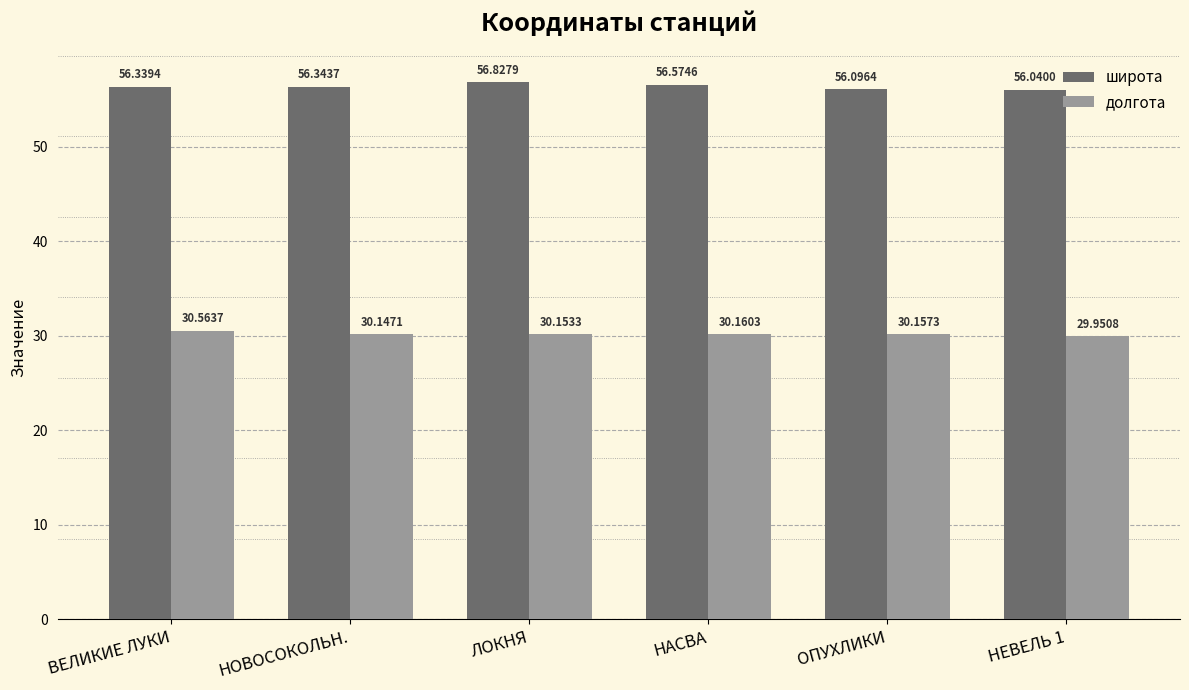

Rank the series by their average value, from highest to lowest.

широта, долгота